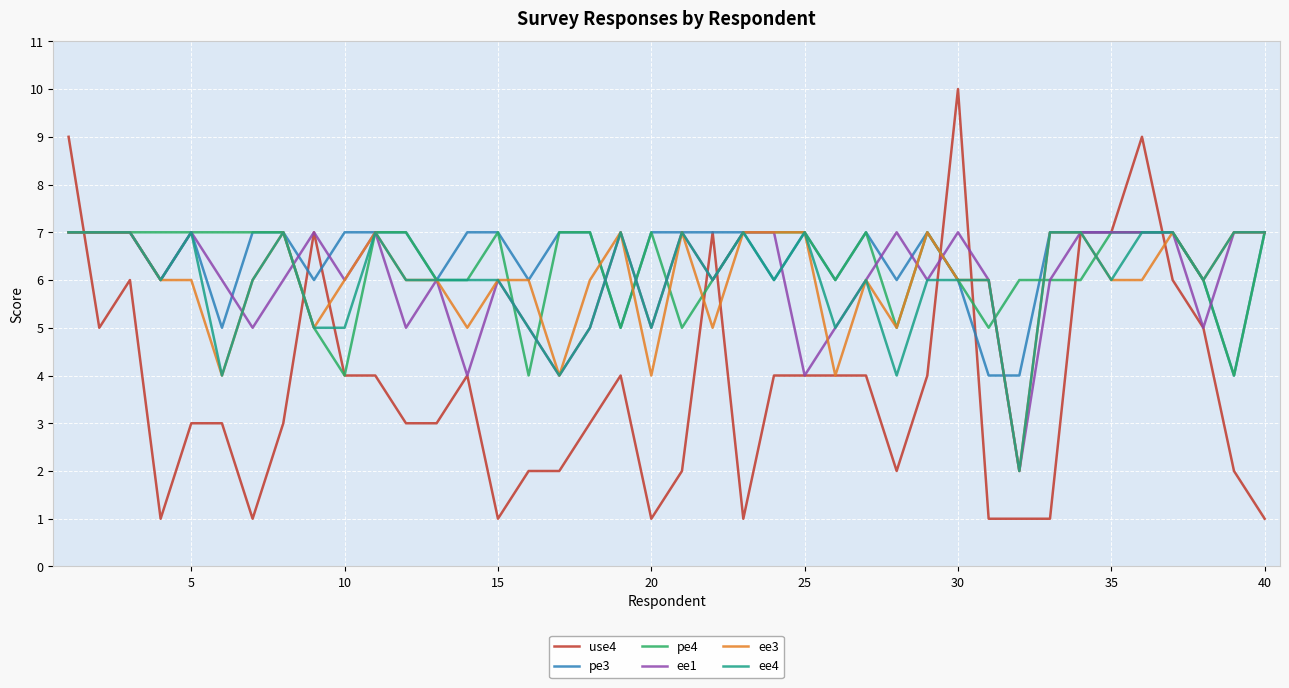

What is the difference between the maximum and minimum values in the ee1 series?

5